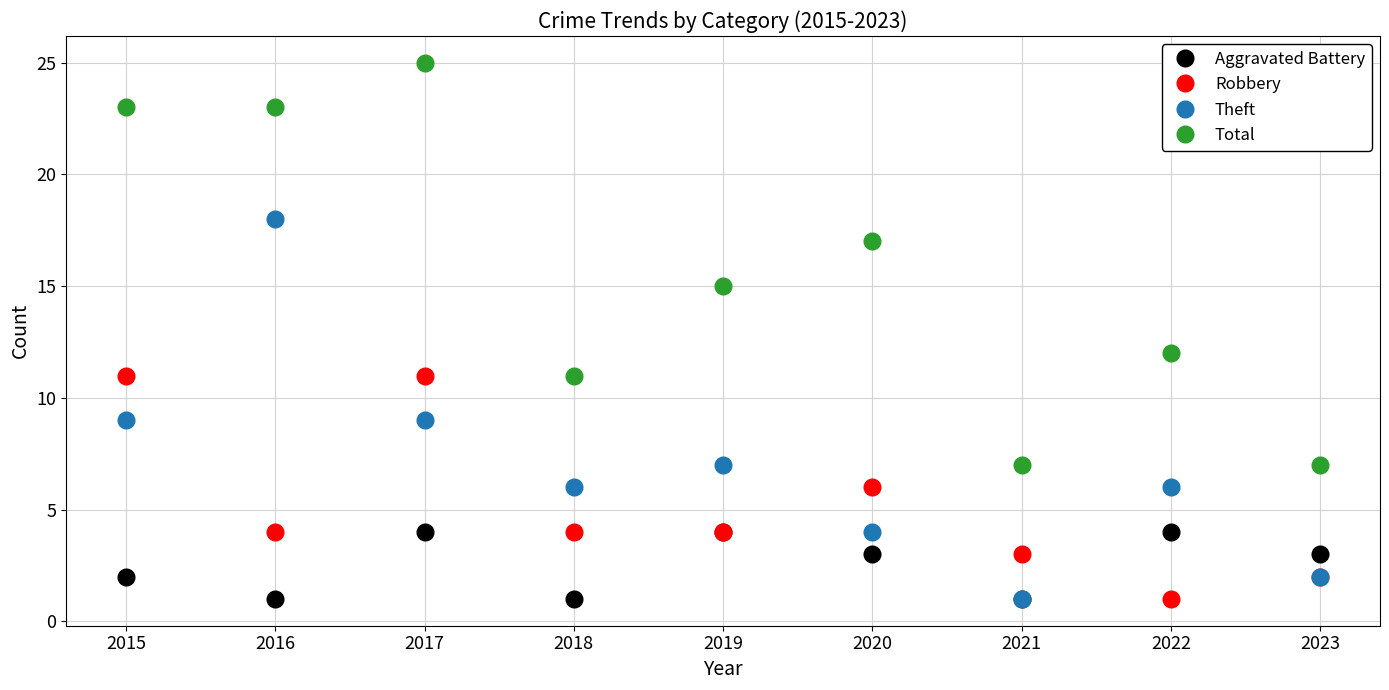

How many Theft values are between 4 and 9?

6